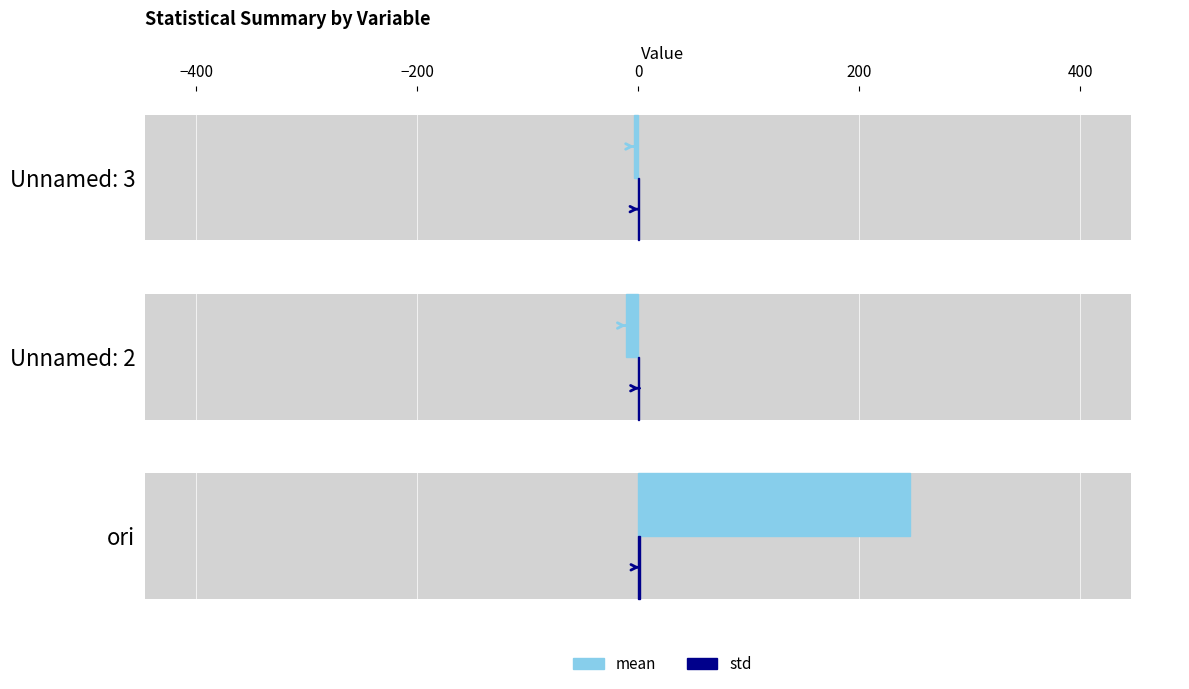

Does the chart contain stacked bars?

No